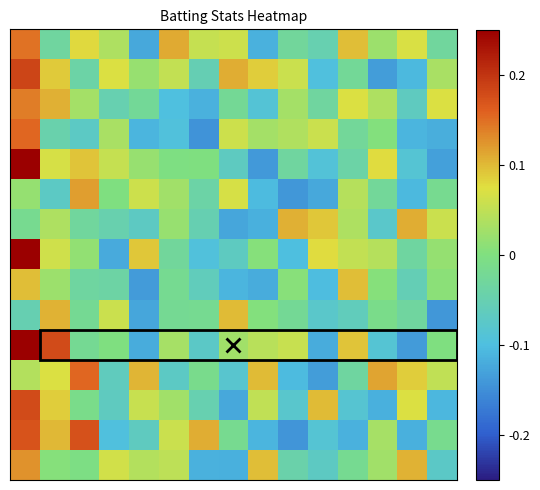

Reading right to left, list all the values displayed in this chart.

row_0: -0.0	0.1	0.0	0.1	-0.1	-0.0	-0.1	0.1	0.1	0.1	-0.1	0.0	0.1	-0.0	0.1
row_1: 0.0	-0.1	-0.1	-0.0	-0.1	0.1	0.1	0.1	-0.1	0.1	0.0	0.1	-0.0	0.1	0.2
row_2: 0.1	-0.1	0.0	0.1	-0.0	0.0	-0.1	-0.0	-0.1	-0.1	-0.0	-0.1	0.0	0.1	0.1
row_3: -0.1	-0.1	0.0	-0.0	0.1	0.0	0.0	0.1	-0.1	-0.1	-0.1	0.0	-0.1	-0.0	0.2
row_4: -0.1	-0.1	0.1	-0.0	-0.1	-0.0	-0.1	-0.1	-0.0	-0.0	0.0	0.1	0.1	0.1	0.2
row_5: -0.0	-0.1	-0.0	0.0	-0.1	-0.1	-0.1	0.1	-0.0	0.0	0.1	-0.0	0.1	-0.1	0.0
row_6: 0.1	0.1	-0.1	0.0	0.1	0.1	-0.1	-0.1	-0.1	0.0	-0.1	-0.0	-0.0	0.0	-0.0
row_7: 0.0	-0.0	0.0	0.1	0.1	-0.1	0.0	-0.1	-0.1	-0.0	0.1	-0.1	0.0	0.1	0.2
row_8: 0.0	-0.1	0.0	0.1	-0.1	0.0	-0.1	-0.1	-0.1	-0.0	-0.1	-0.0	-0.0	0.0	0.1
row_9: -0.1	-0.0	-0.0	-0.1	-0.1	-0.0	0.0	0.1	-0.0	-0.0	-0.1	0.1	-0.0	0.1	-0.1
row_10: -0.0	-0.1	-0.1	0.1	-0.1	0.1	0.0	0.0	-0.1	0.0	-0.1	-0.0	-0.0	0.2	0.2
row_11: 0.0	0.1	0.1	-0.0	-0.1	-0.1	0.1	-0.1	-0.0	-0.1	0.1	-0.1	0.2	0.1	0.0
row_12: -0.1	0.1	-0.1	-0.1	0.1	-0.1	0.0	-0.1	-0.0	0.0	0.1	-0.1	-0.0	0.1	0.2
row_13: -0.0	-0.1	0.0	-0.1	-0.1	-0.1	-0.1	-0.0	0.1	0.1	-0.1	-0.1	0.2	0.1	0.2
row_14: -0.1	0.1	0.0	-0.0	-0.1	-0.0	0.1	-0.1	-0.1	0.0	0.0	0.1	-0.0	0.0	0.1